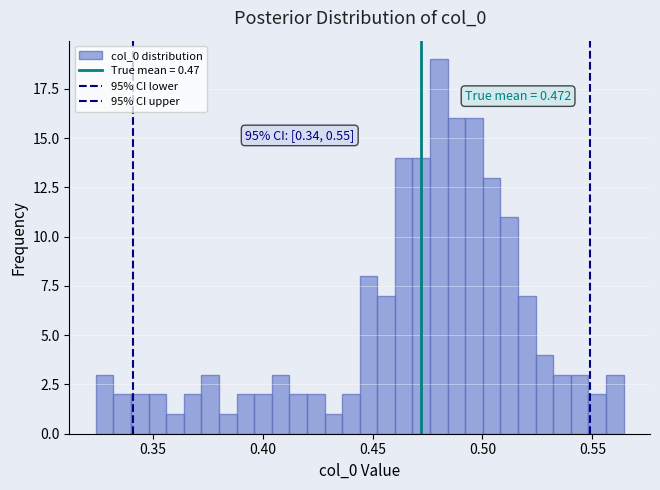

Around what value on the x-axis is the tallest bar? Give the approximate position of its centre, as read against the axis.

0.480